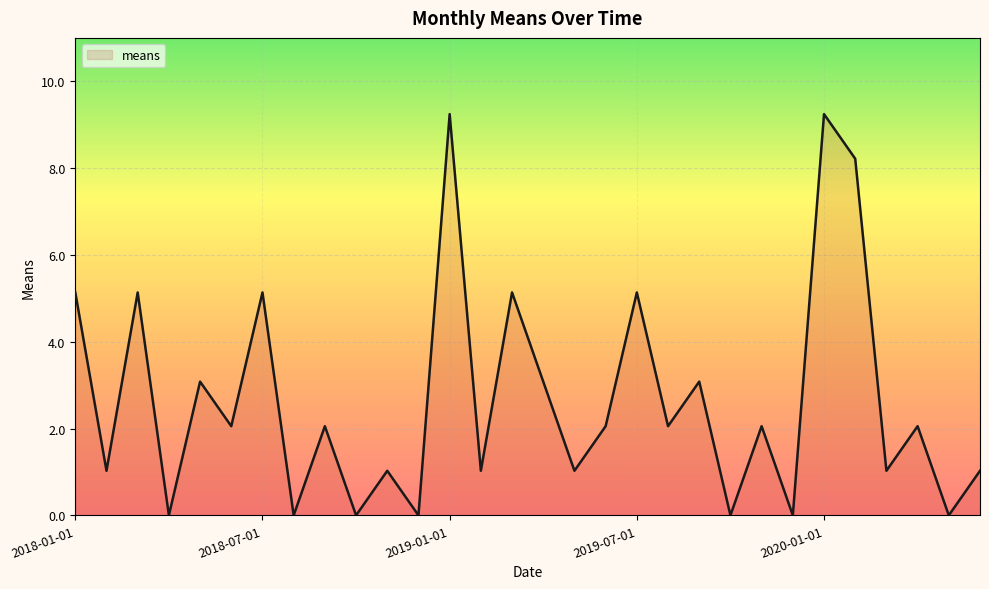

Does the chart have visible grid lines?

Yes